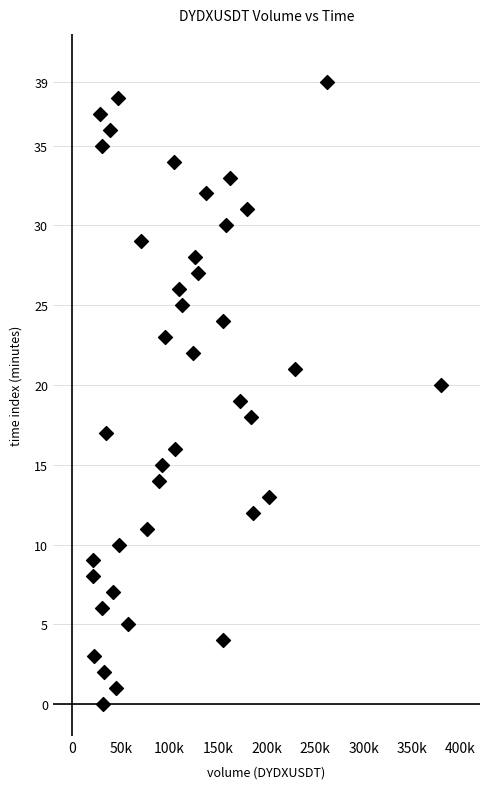

What is the range of Y values (max minus min)?

39